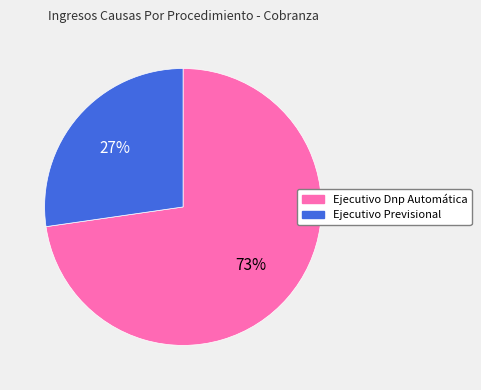

The Ejecutivo Previsional slice represents 27% of the pie. True or false?

True